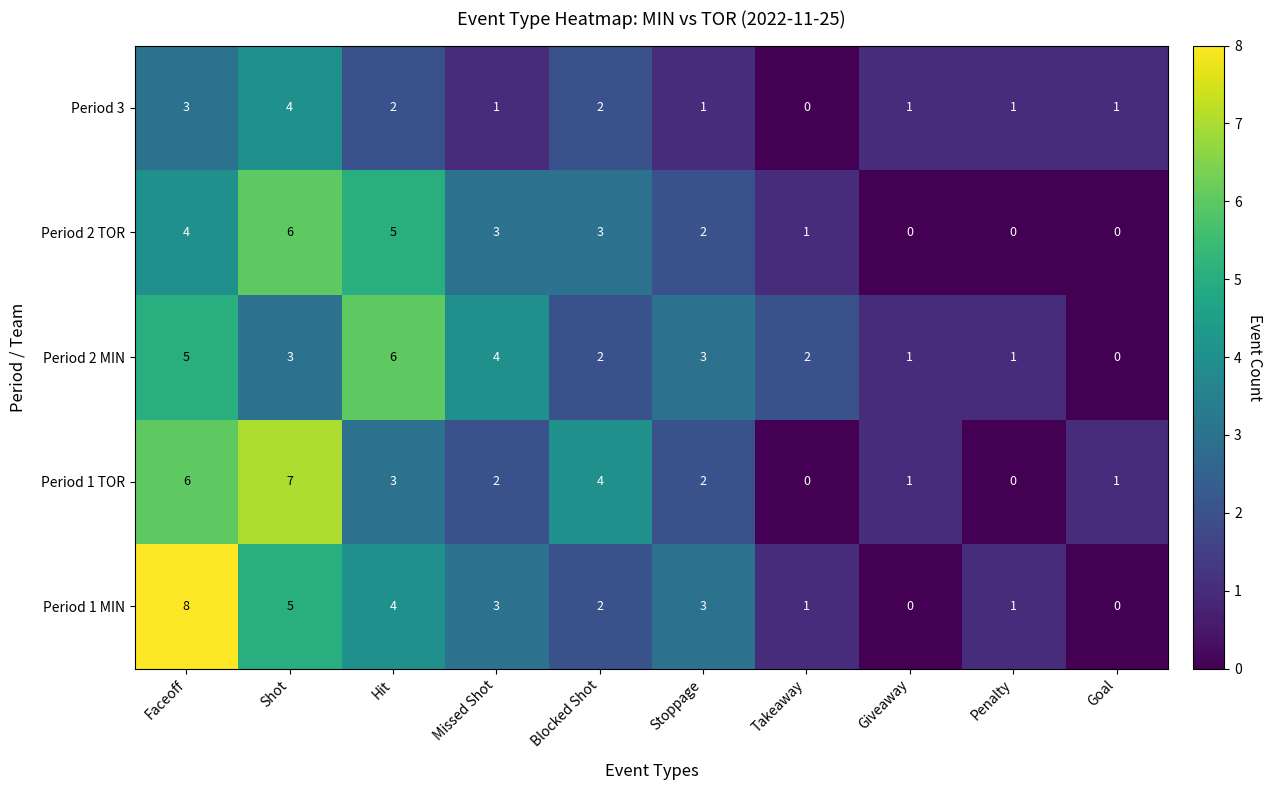

What is the average value of the Period 2 MIN series?

3